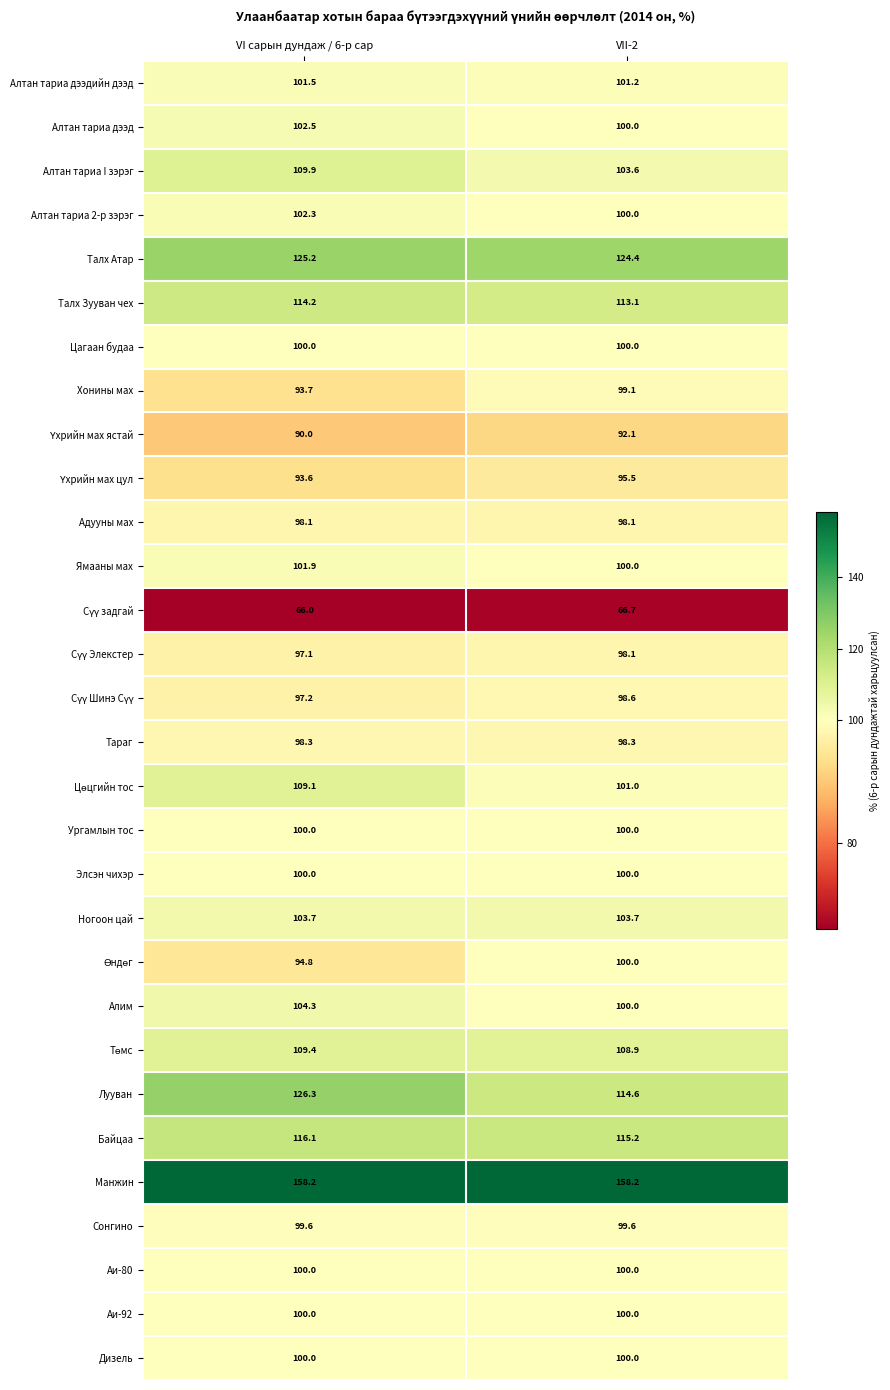

At which category is the sum across all series the highest?

VI сарын дундаж / 6-р сар